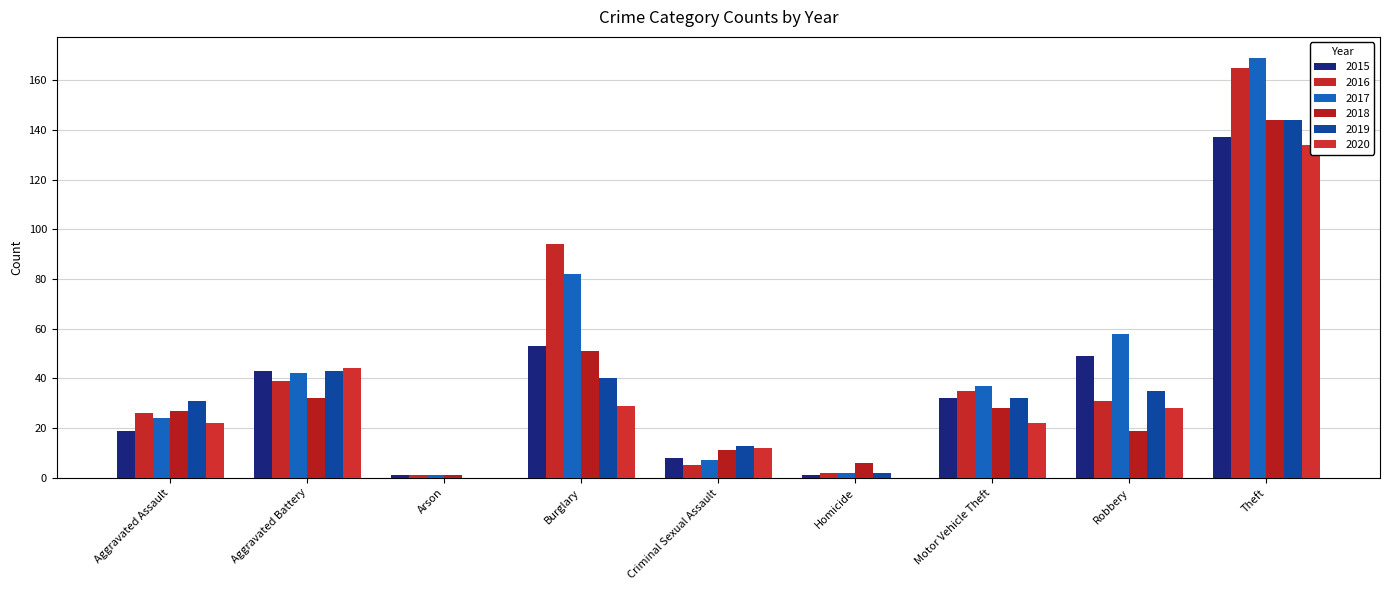

What is the label of the 7th bar from the right?

Arson